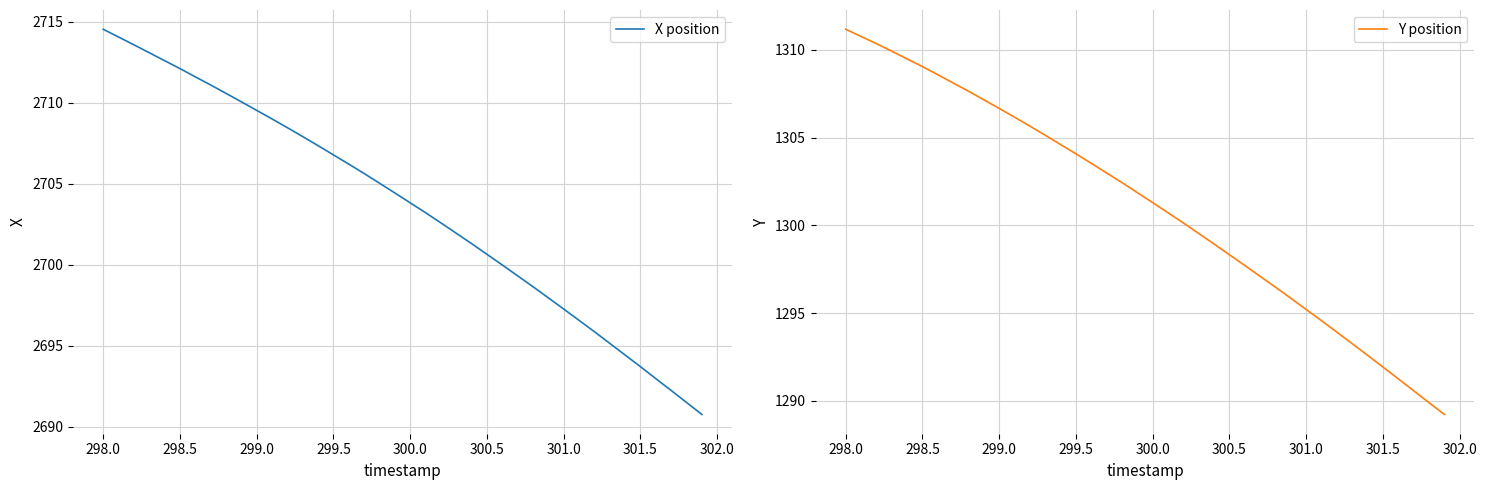

Which series has the largest total across all categories?

X position